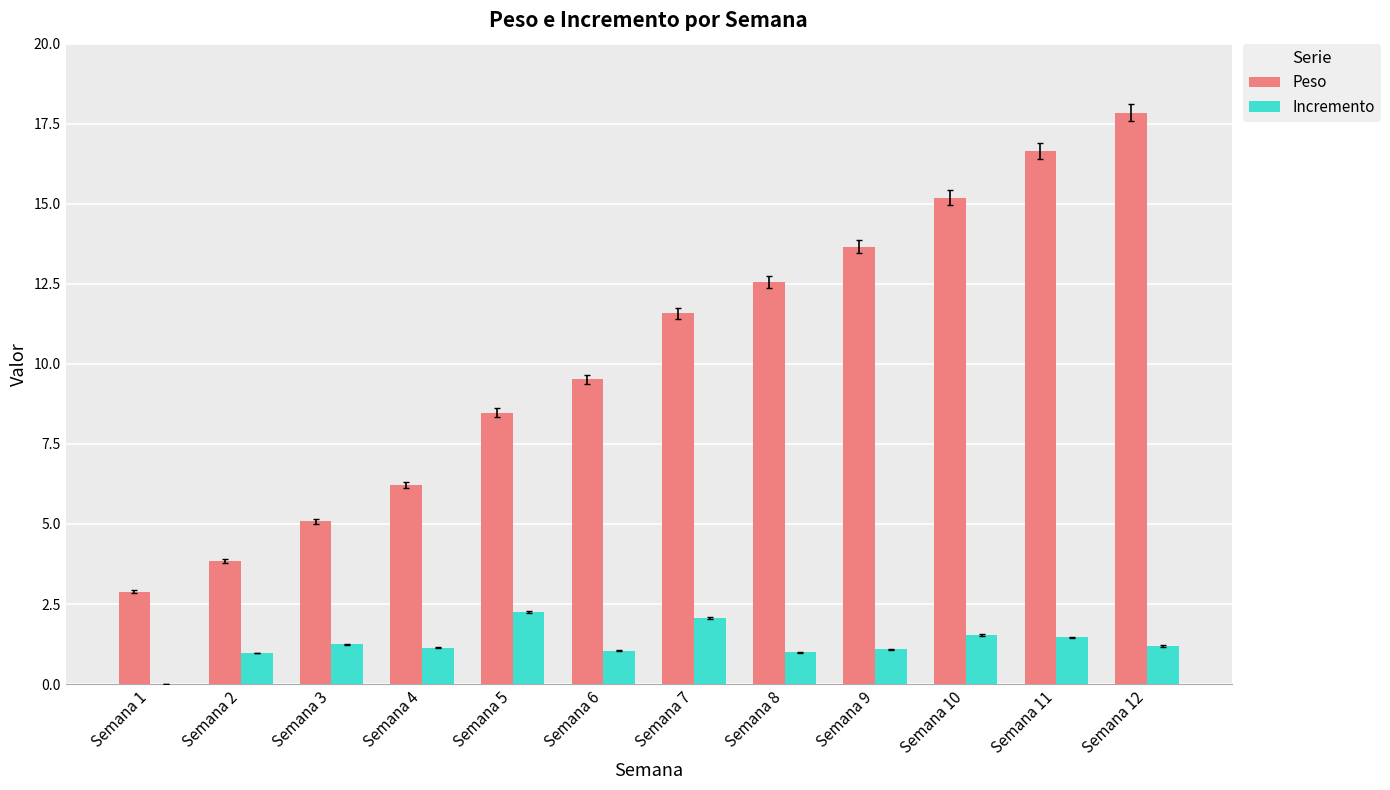

The Peso series shows 3.9 at Semana 2. True or false?

True